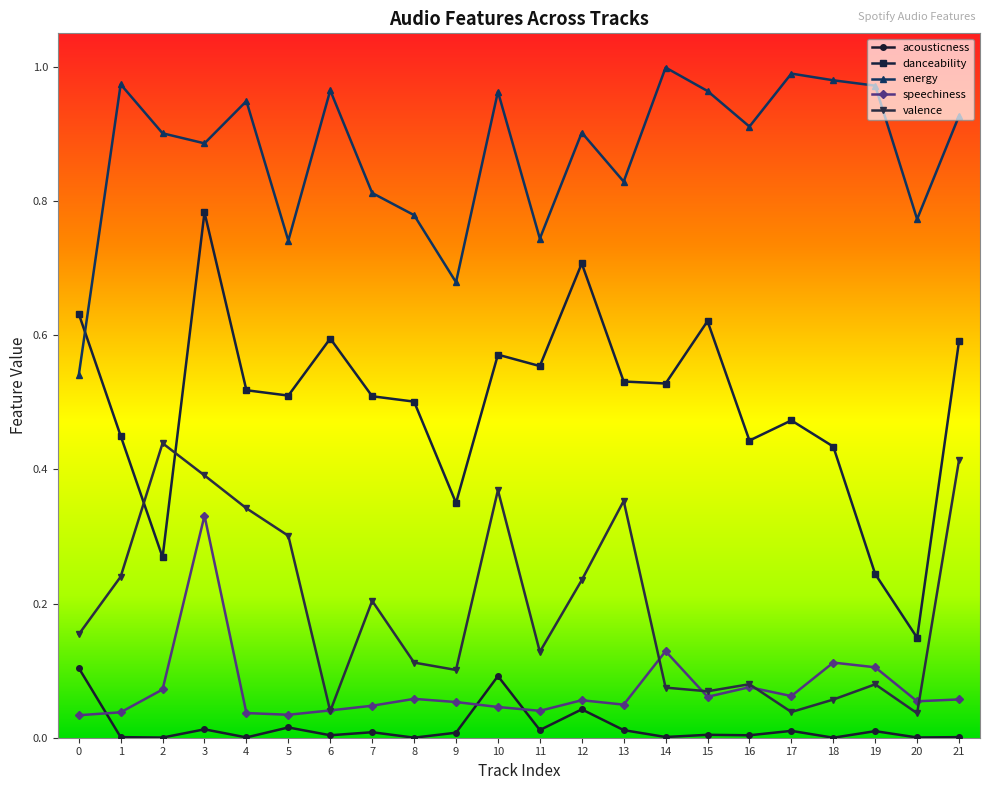

Which category has the highest value across all series?

14